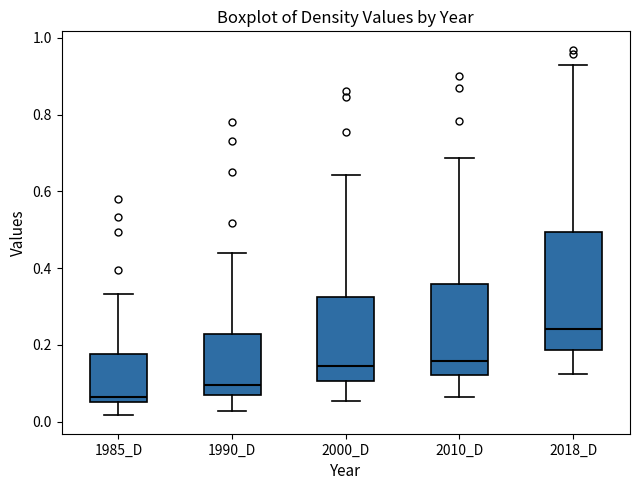

Which box is the tallest, from its lower edge to its upper edge?

2018_D